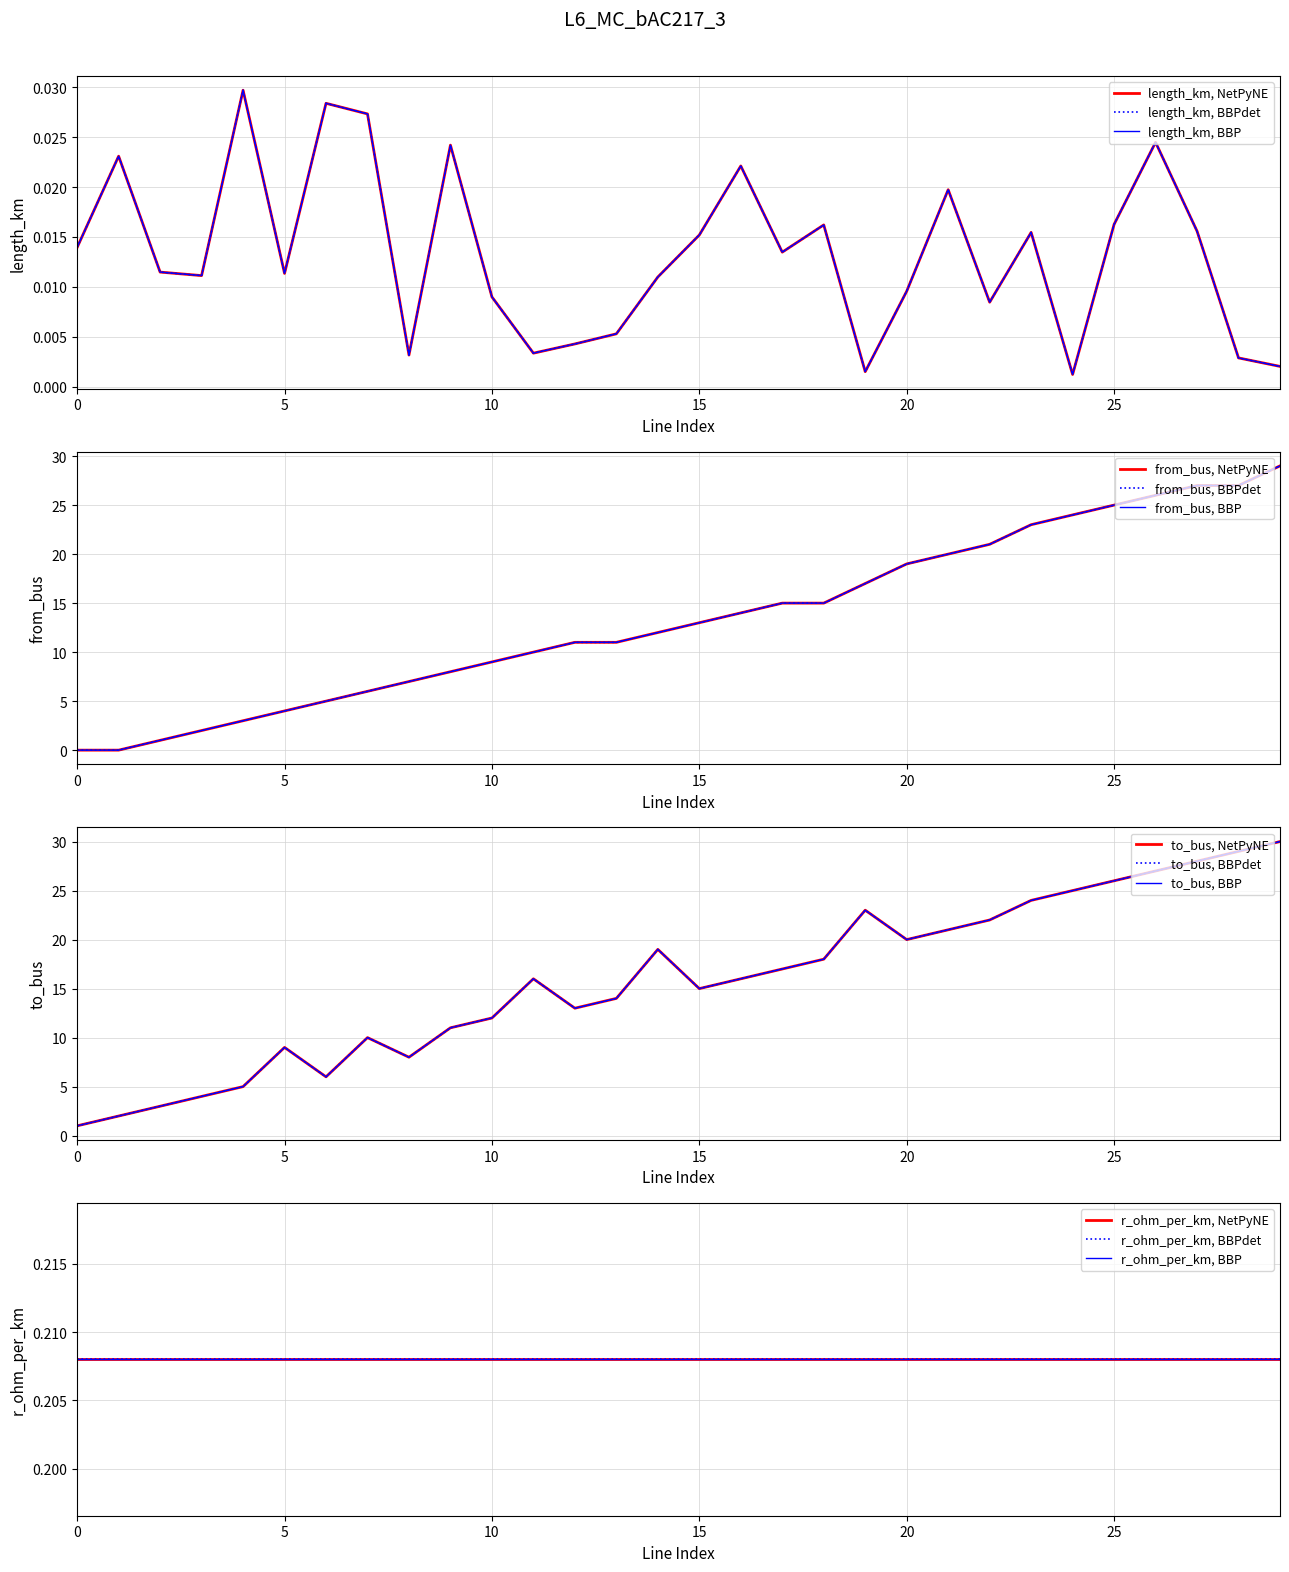

Which series has the widest spread of values?

from_bus